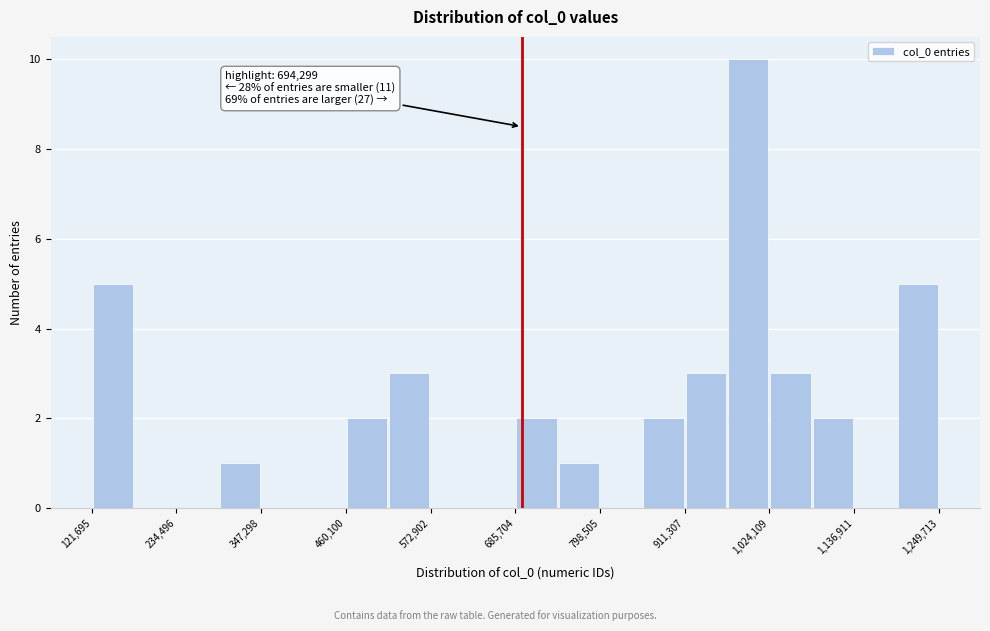

Around what value on the x-axis is the tallest bar? Give the approximate position of its centre, as read against the axis.

1000000